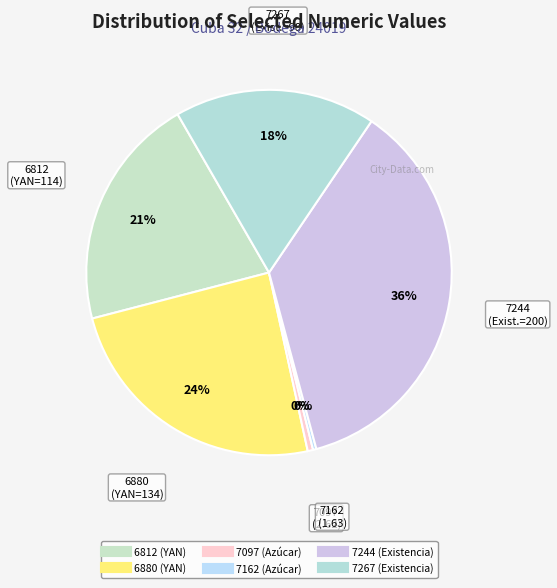

What is the change in value from 7097 (Azúcar) to 7162 (Azúcar)?

-1.0